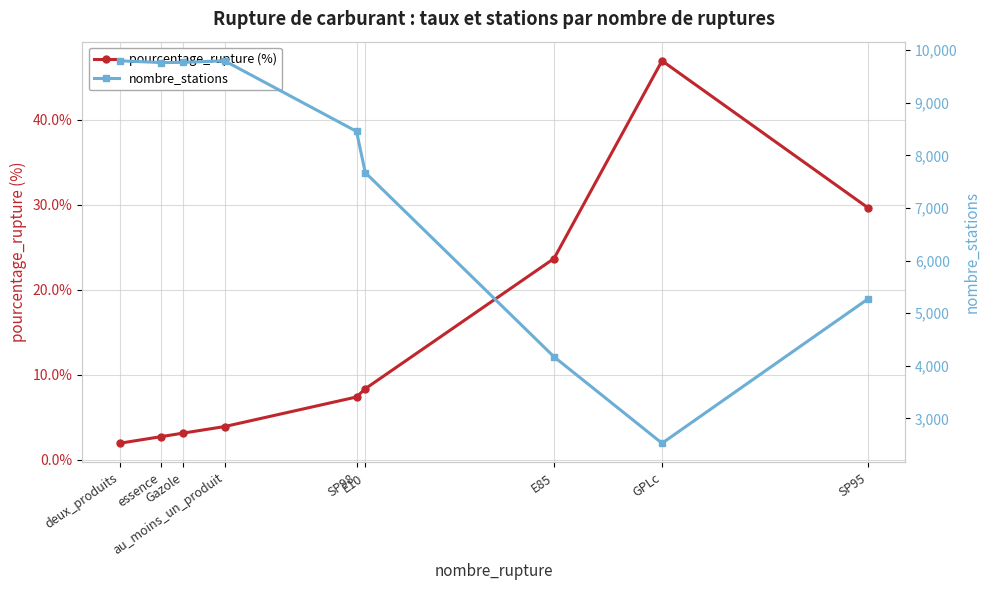

What is the total value across all series at essence?

9768.7